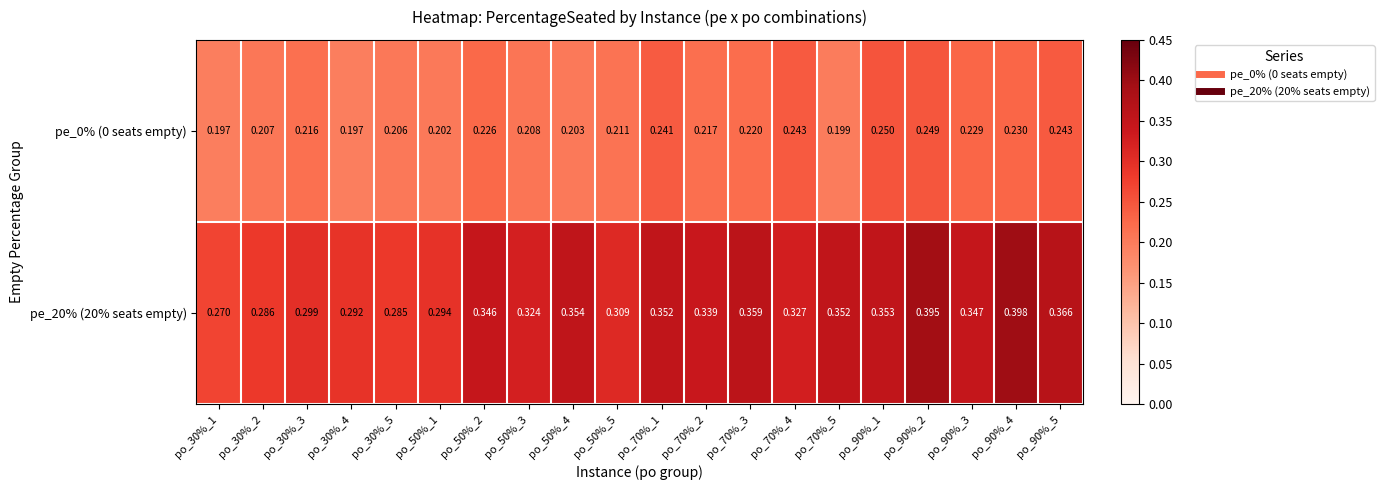

What is the spread (max minus min) of values at po_50%_1?

0.1